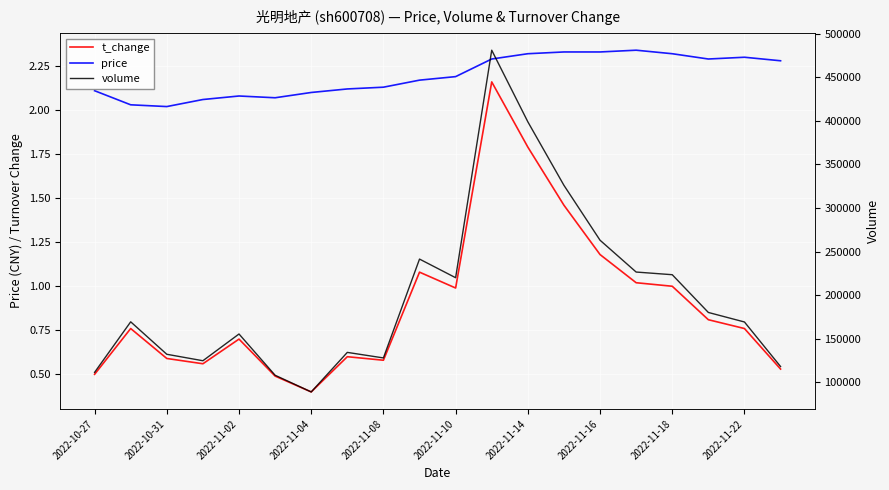

At which category does the chart reach its peak across all series?

11